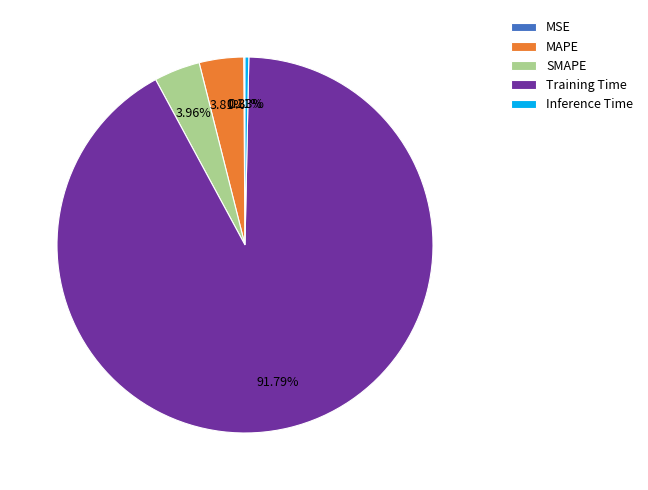

Do SMAPE and Training Time together represent more than half of the pie?

Yes